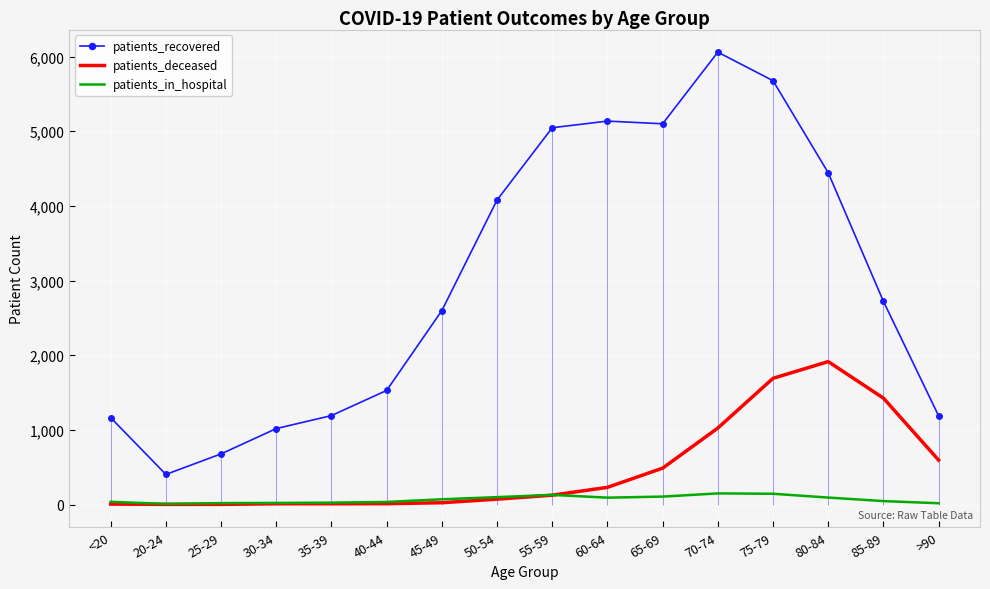

What is the value of the patients_deceased point at the 11th from the left?

487